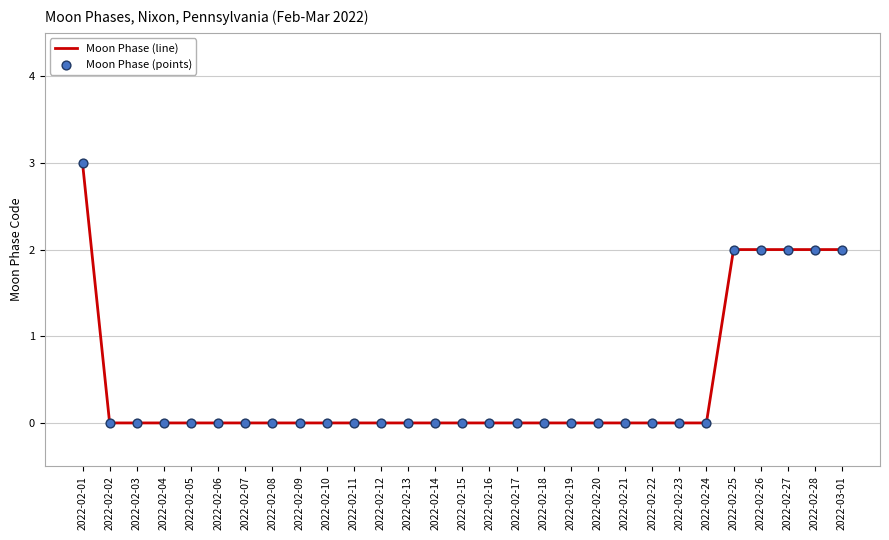

What is the greatest value displayed?

3